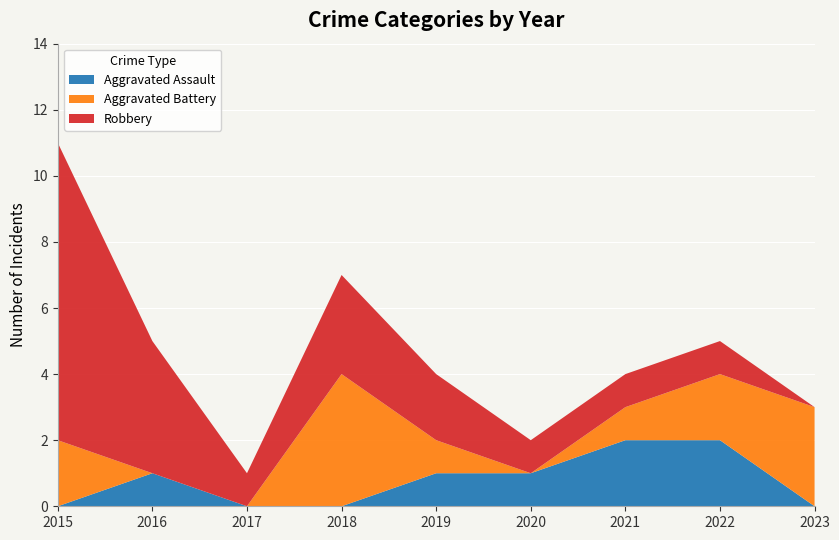

Reading left to right, transcribe all the data shown in this chart.

Aggravated Assault: 0	1	0	0	1	1	2	2	0
Aggravated Battery: 2	0	0	4	1	0	1	2	3
Robbery: 9	4	1	3	2	1	1	1	0